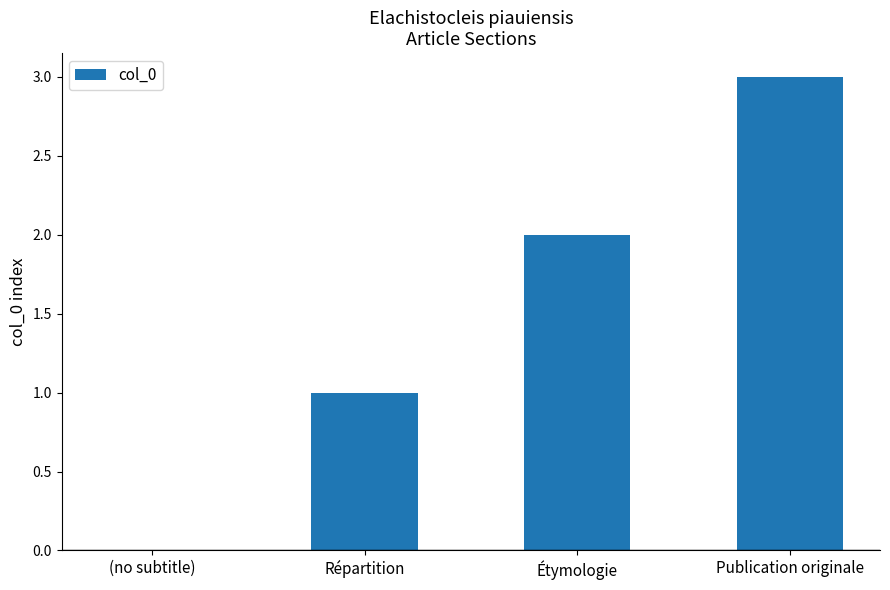

What is the sum of the values at Publication originale and Répartition?

4